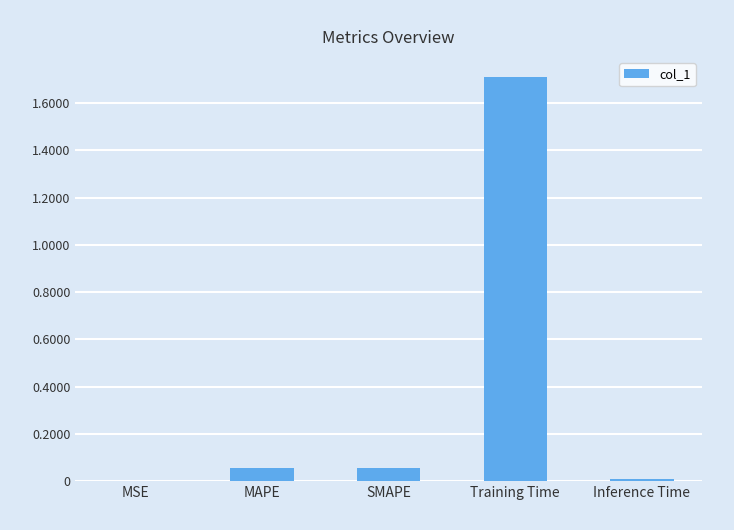

What is the sum of all values?

1.8